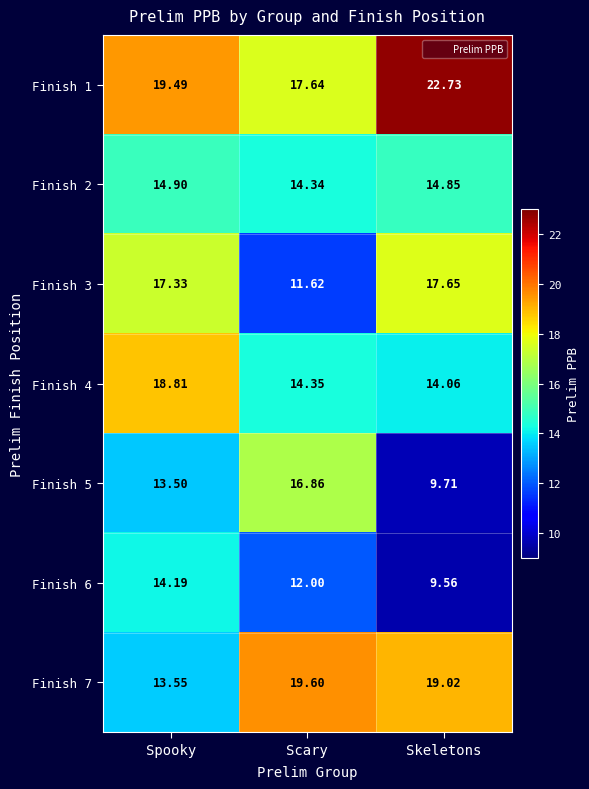

List the series in order of their peak value, lowest first.

Finish 6, Finish 2, Finish 5, Finish 3, Finish 4, Finish 7, Finish 1